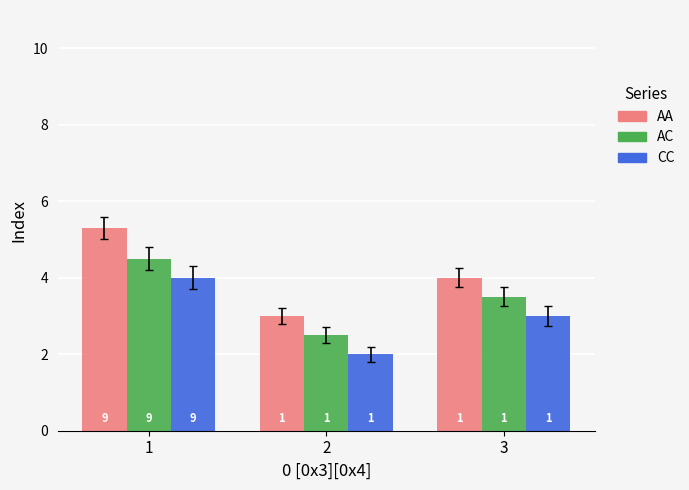

The AC series shows 4.5 at 1. True or false?

True